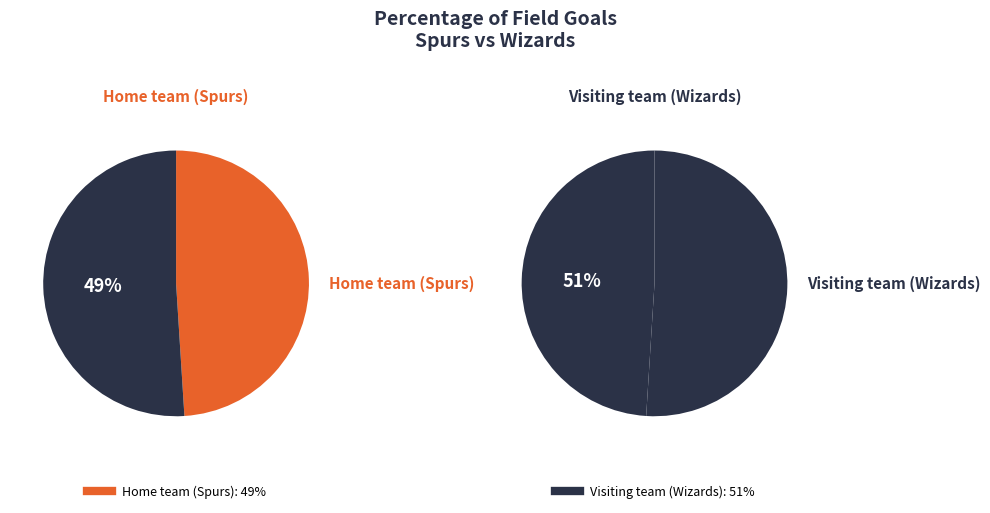

Combined, what portion of the pie is Home team (Spurs) and Visiting team (Wizards)?

100.0%